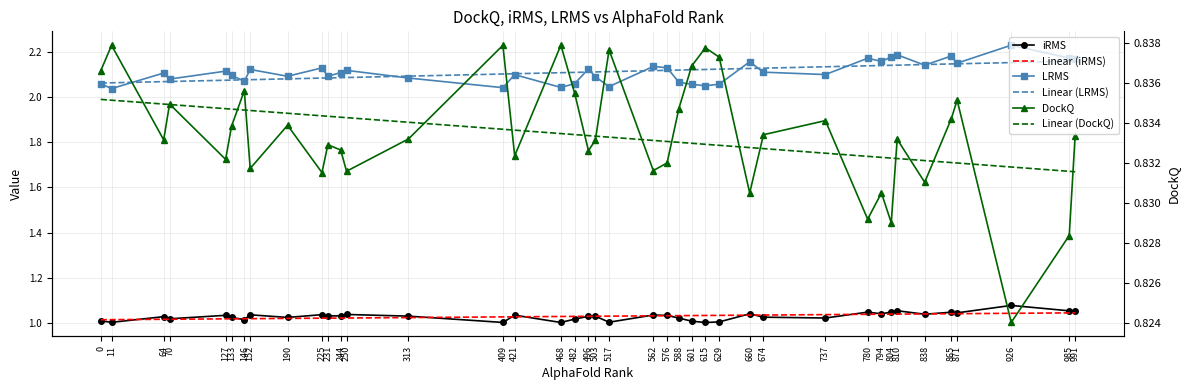

Is it true that iRMS equals 1.0 at 409?

True